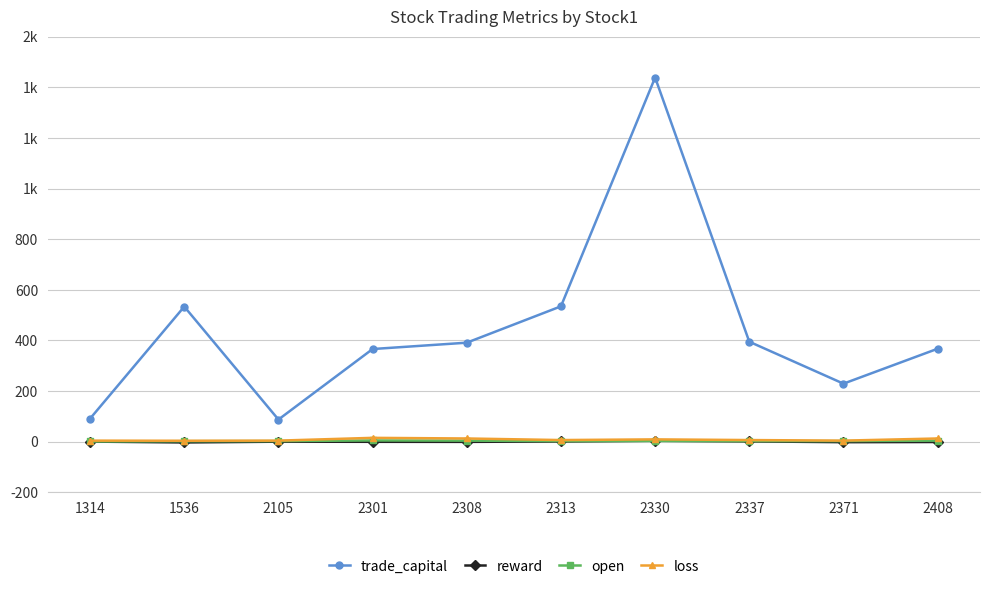

Is this an area chart (filled region under the line)?

No